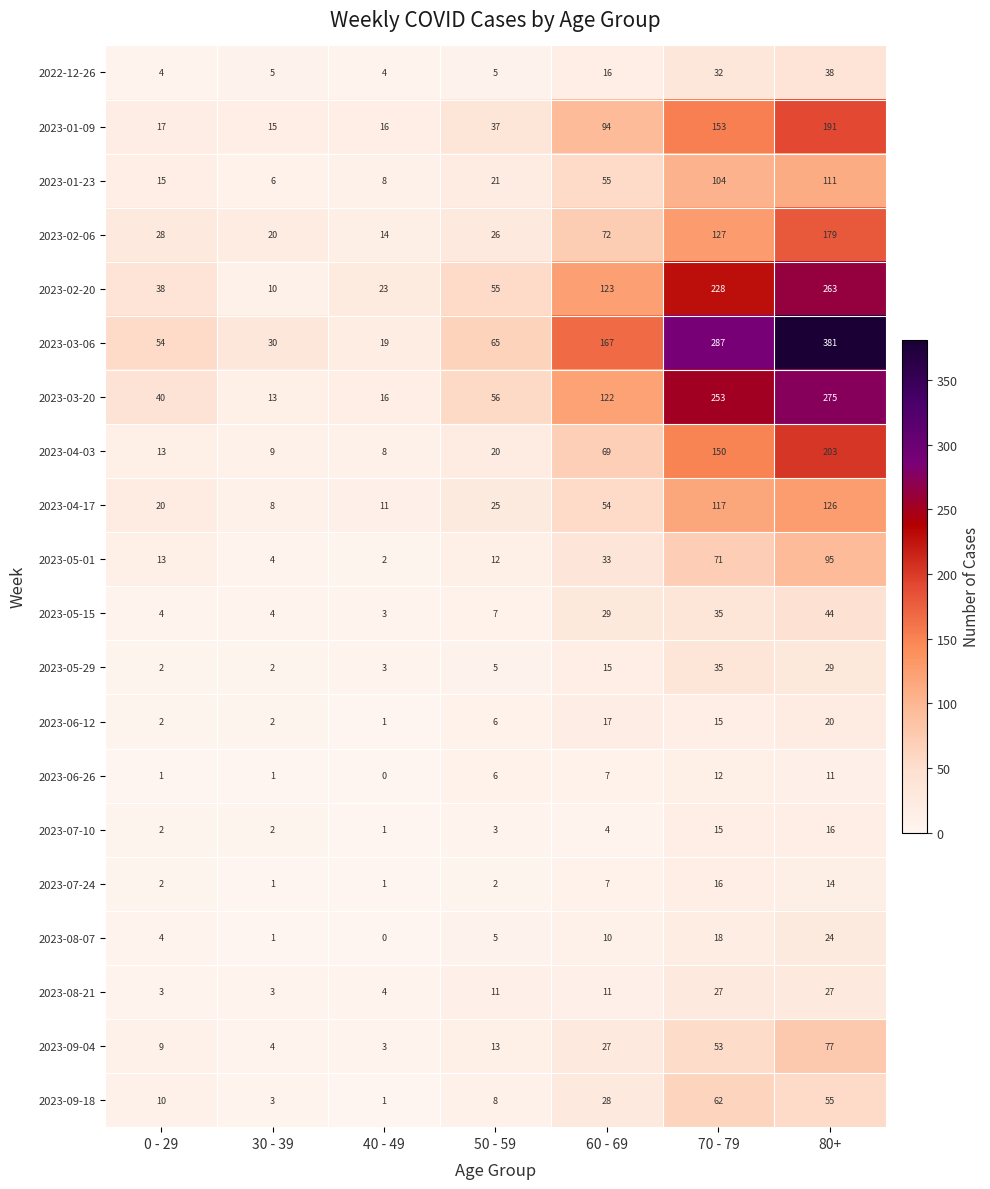

The value of 2023-05-29 at 60 - 69 is 7. True or false?

False